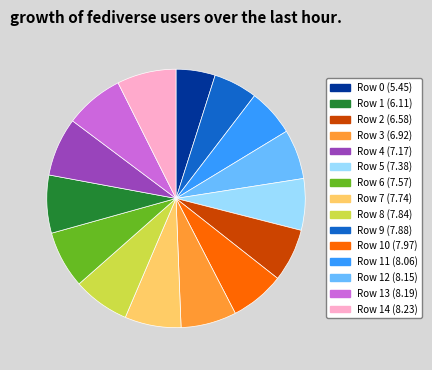

Combined, do Row 11 (8.06) and Row 2 (6.58) account for over 50%?

No